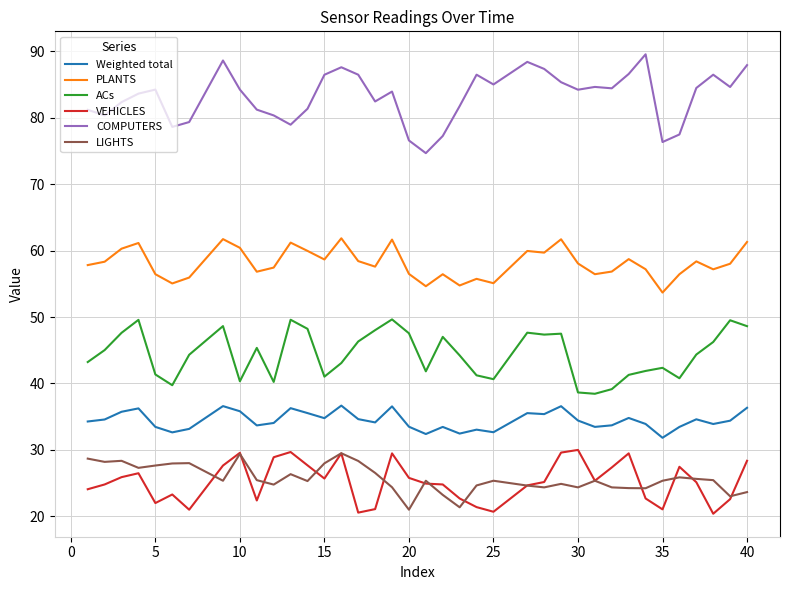

In PLANTS, how many points are lower than both neighbors (excluding endpoints)?

11